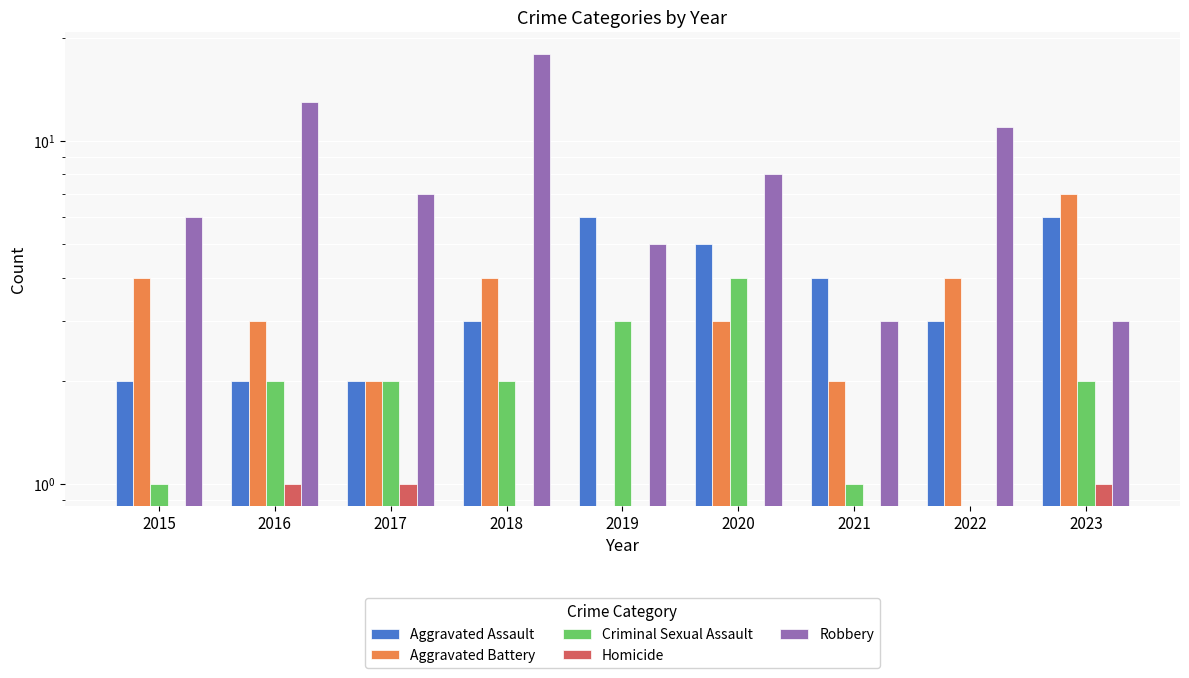

Is the value of Criminal Sexual Assault at 2018 greater than the value of Robbery at 2020?

No